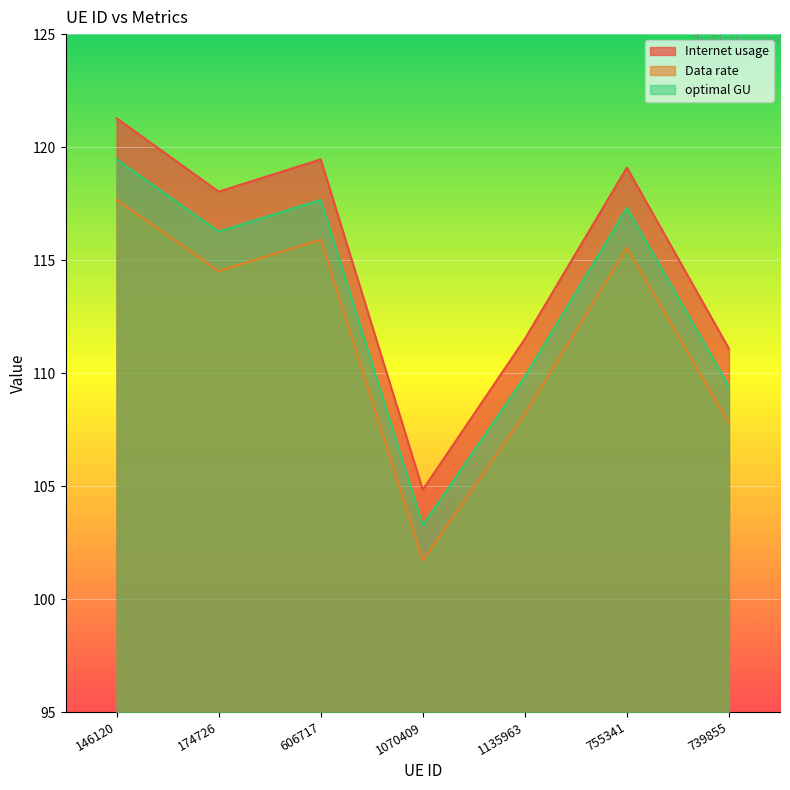

True or false: Internet usage and optimal GU cross at least once.

False